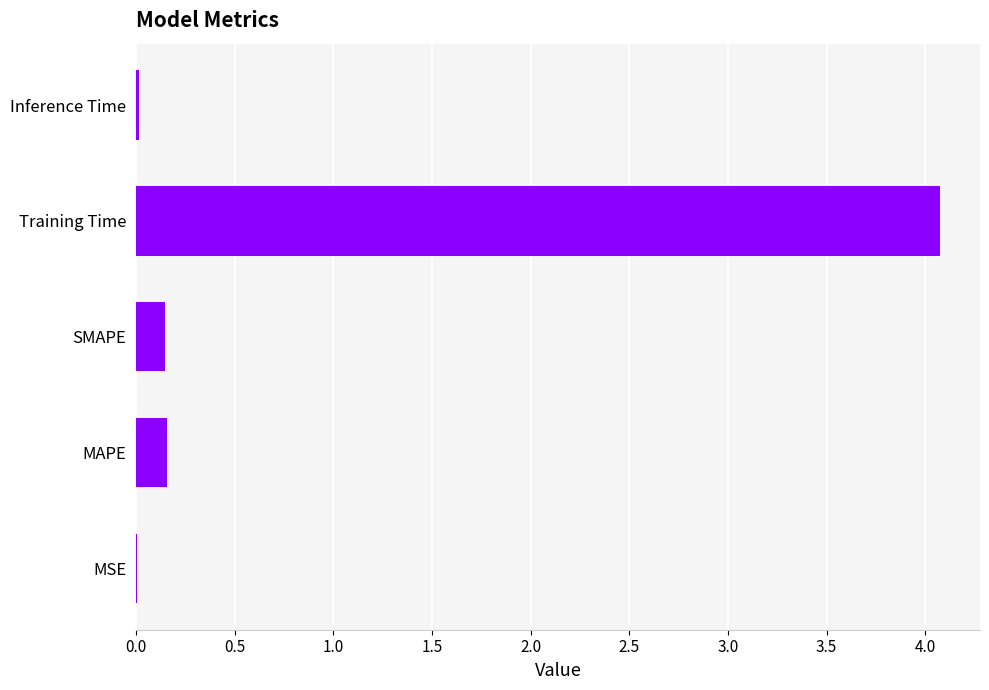

What is the greatest value displayed?

4.1